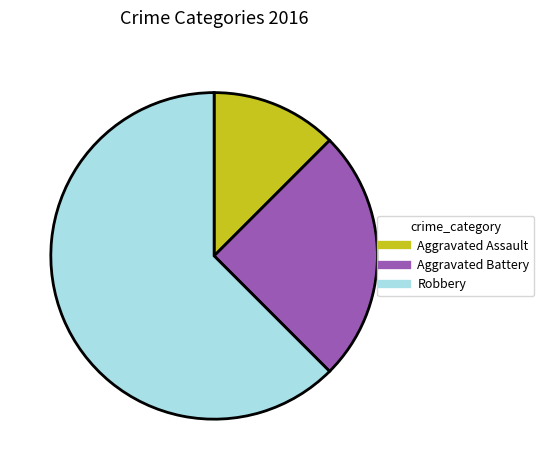

Is the sum of Aggravated Battery and Robbery greater than half?

Yes